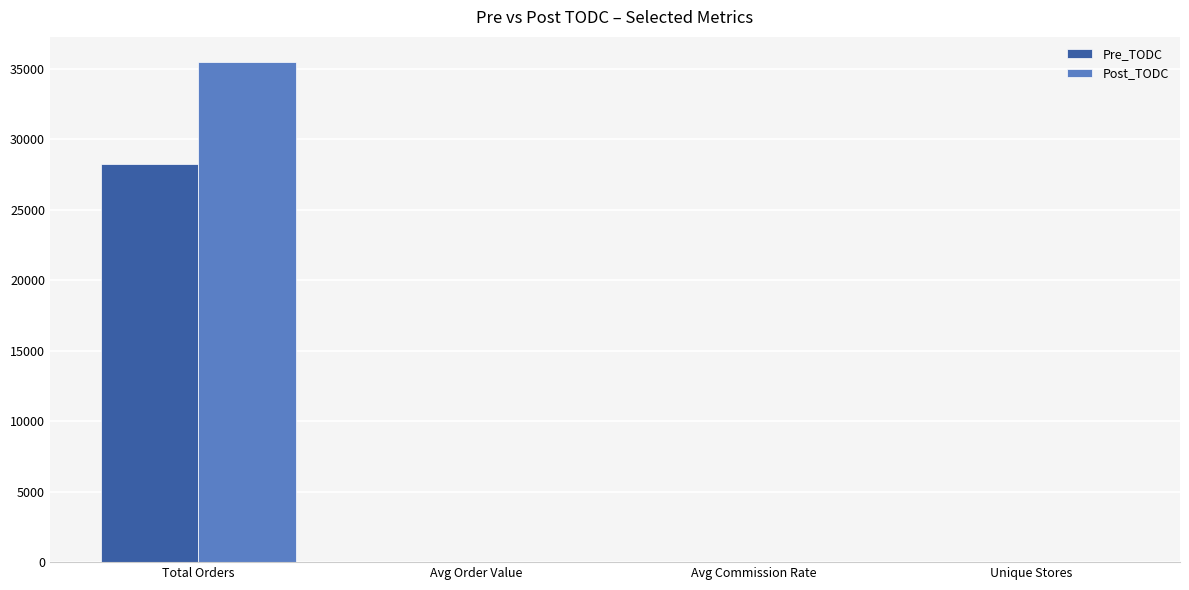

At which category is the sum across all series the highest?

Total Orders